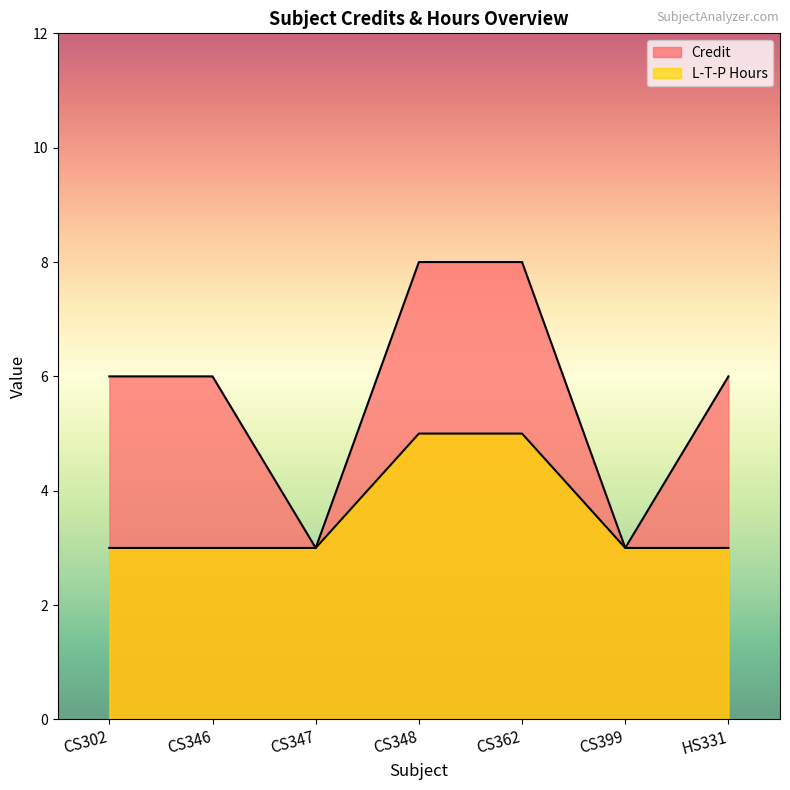

True or false: Credit has a value of 8 at HS331.

False